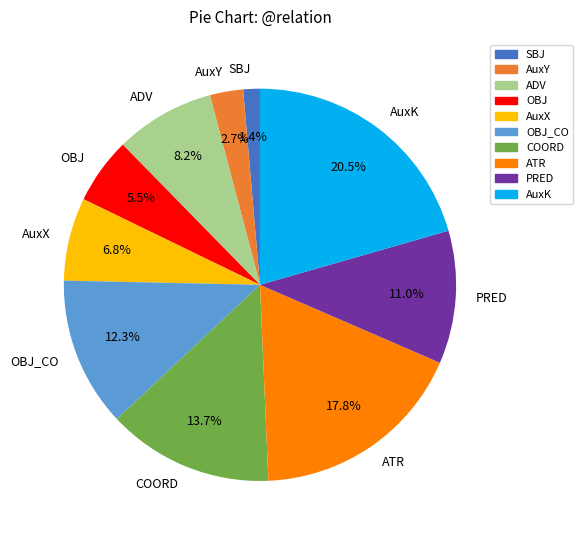

Rank the categories by value from lowest to highest.

SBJ, AuxY, OBJ, AuxX, ADV, PRED, OBJ_CO, COORD, ATR, AuxK